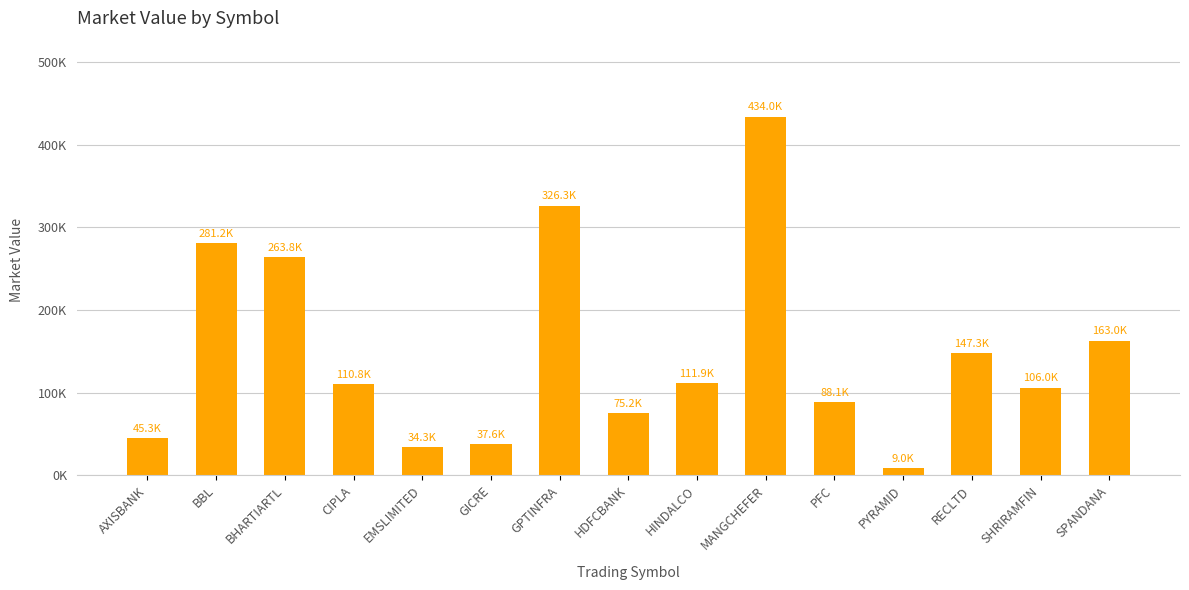

Is it true that the value at PFC is 88087.8?

True